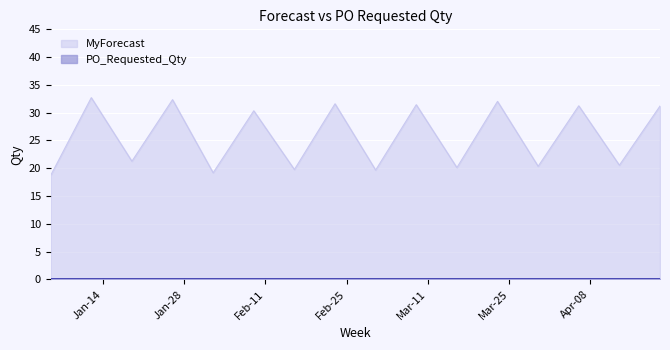

How many lines are shown in the chart?

2